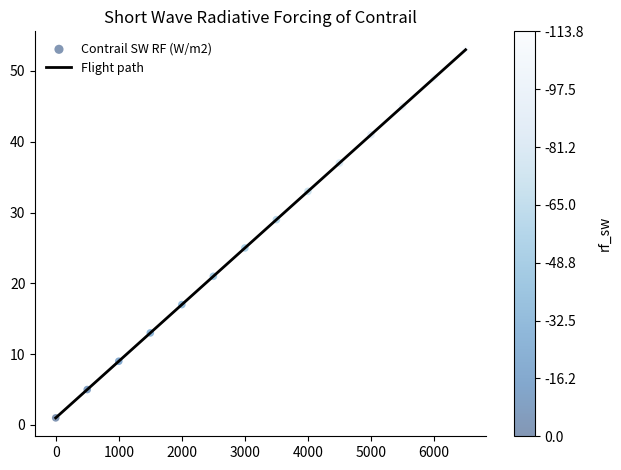

What is the difference between the maximum and minimum values?

52